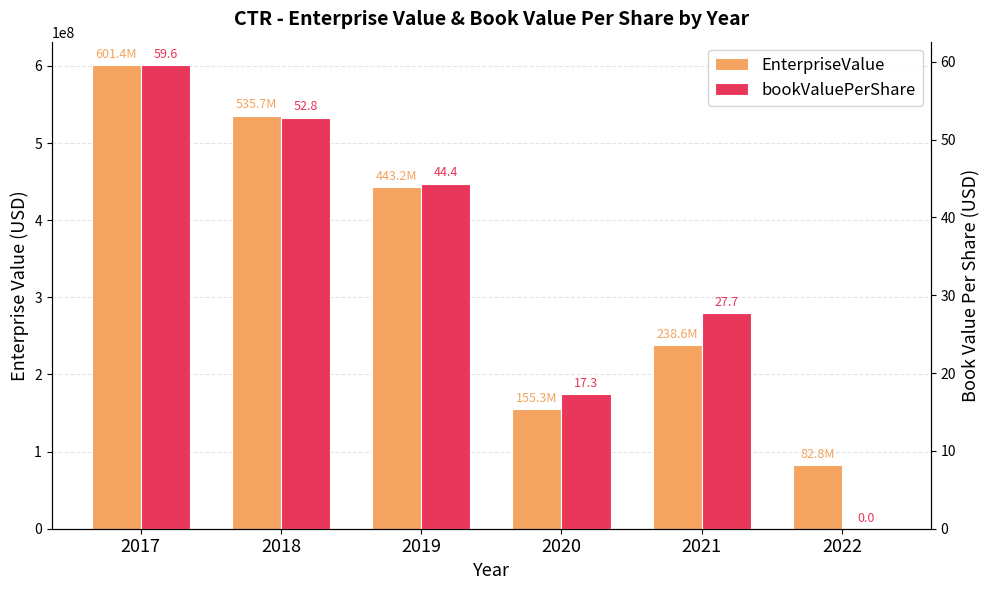

Rank the series by their maximum value, from lowest to highest.

bookValuePerShare, EnterpriseValue